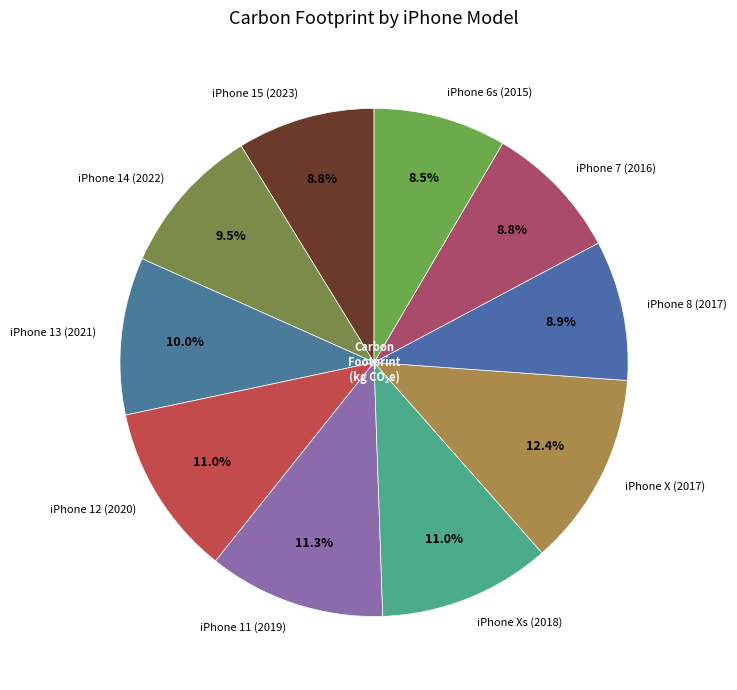

Is iPhone 12 (2020) the majority of the pie?

No